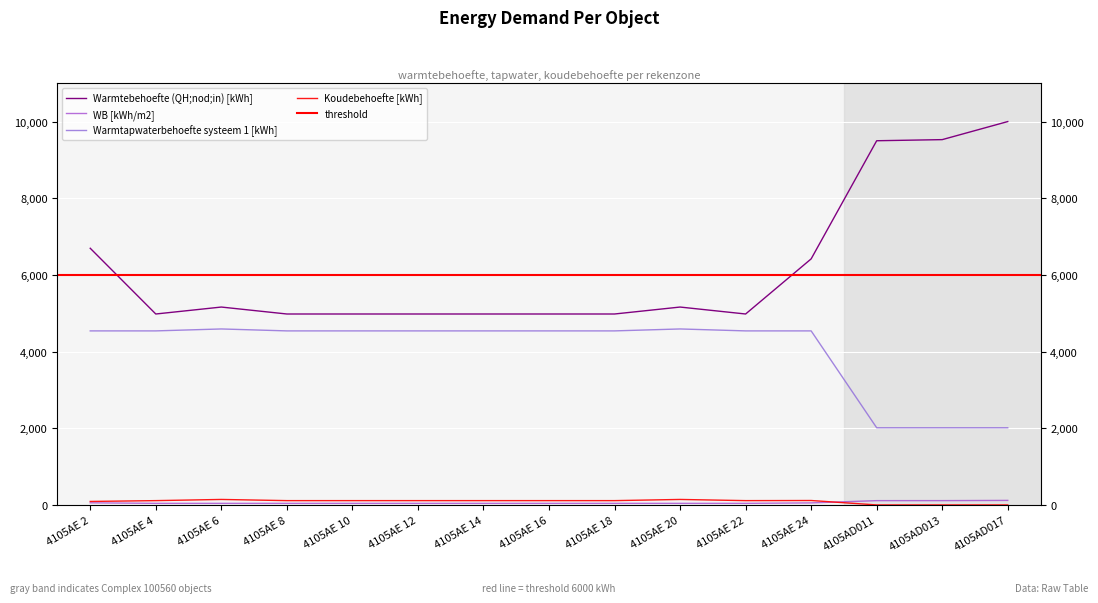

The WB [kWh/m2] series shows 154.3 at 4105AD017. True or false?

False